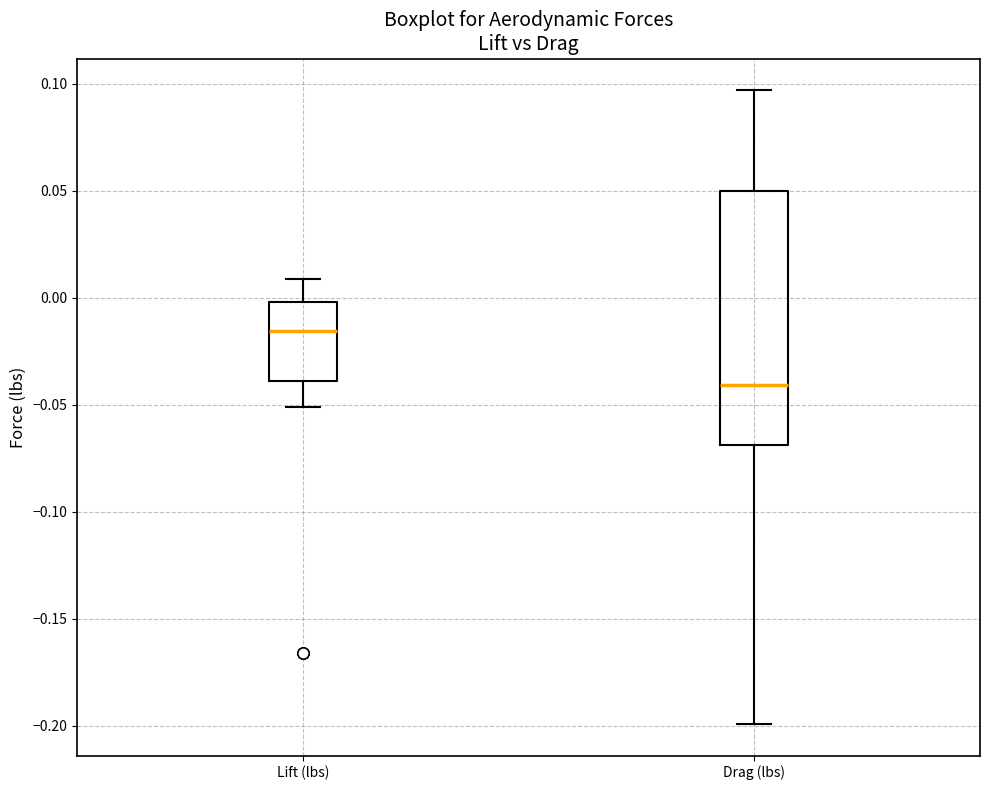

Which box has the lowest median line?

Drag (lbs)